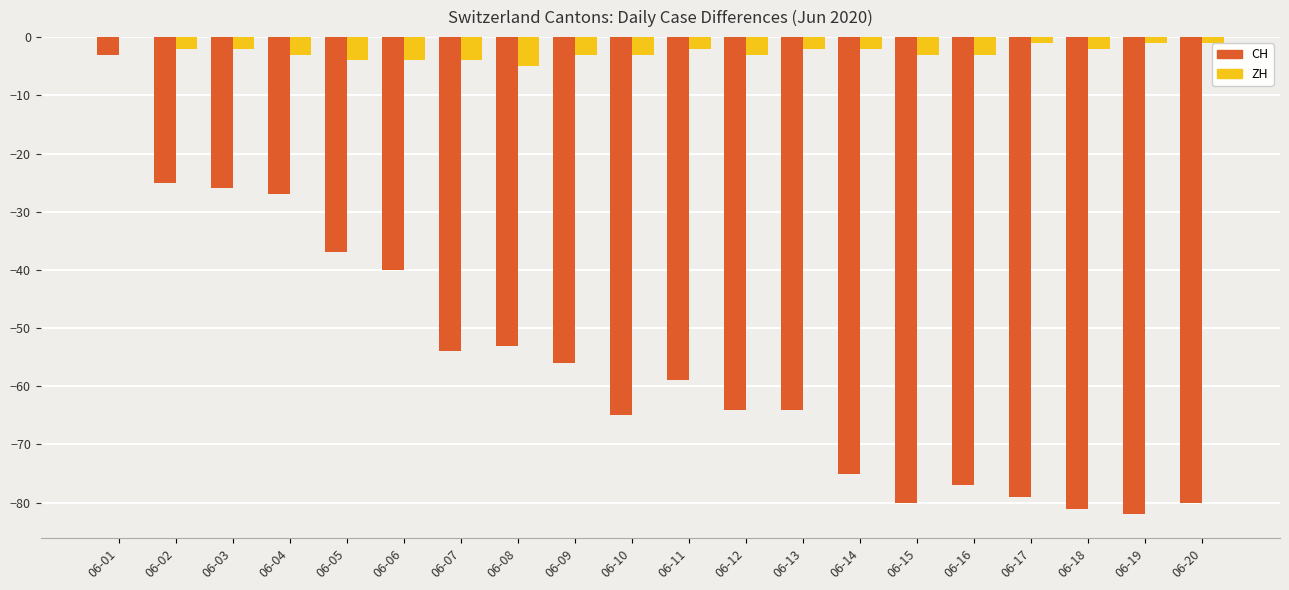

Which series has the widest spread of values?

CH